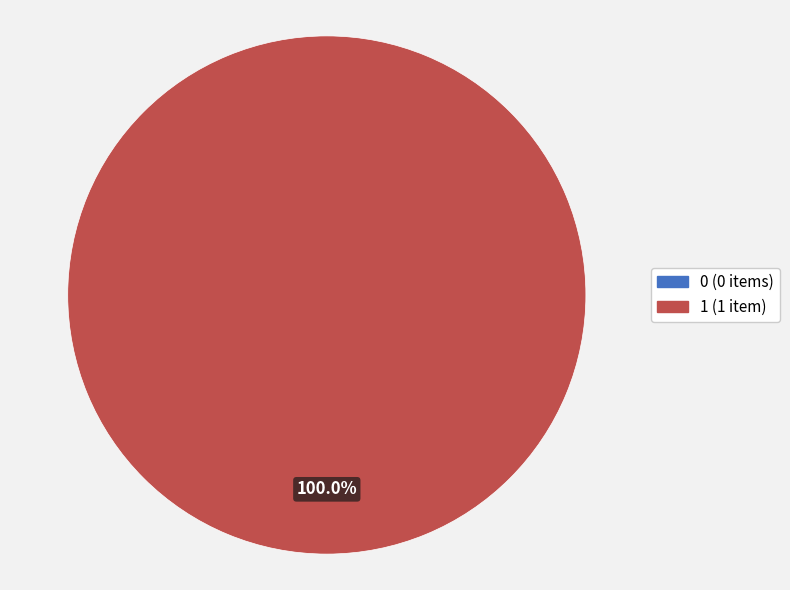

To the nearest percent, what portion does 1 represent?

100%